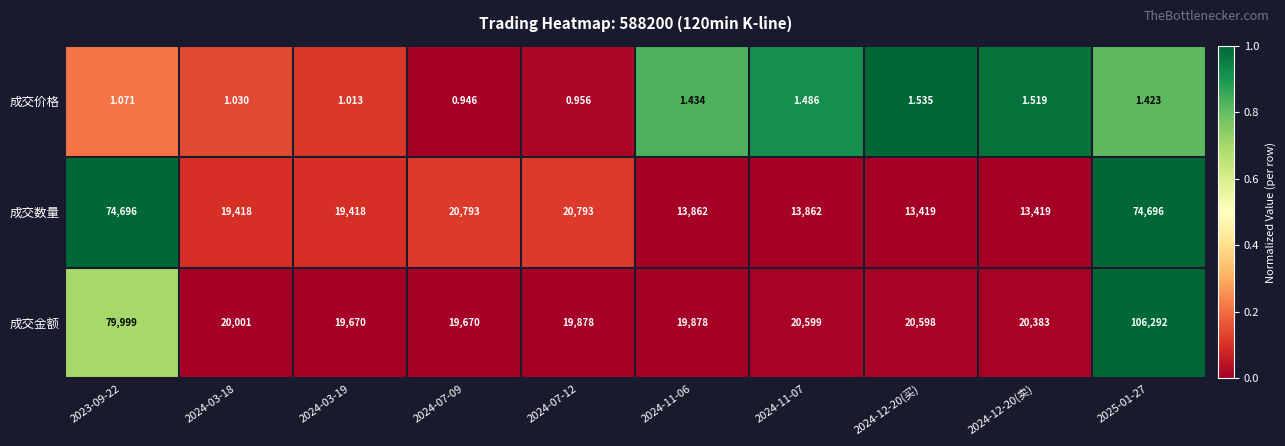

Rank the series by their maximum value, from highest to lowest.

成交金额, 成交数量, 成交价格